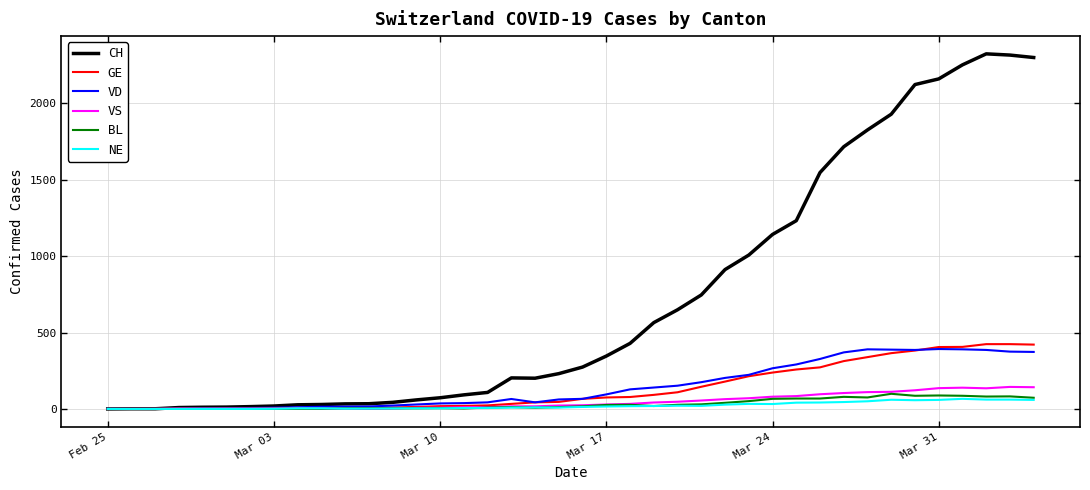

What is the maximum value shown in the chart?

2324